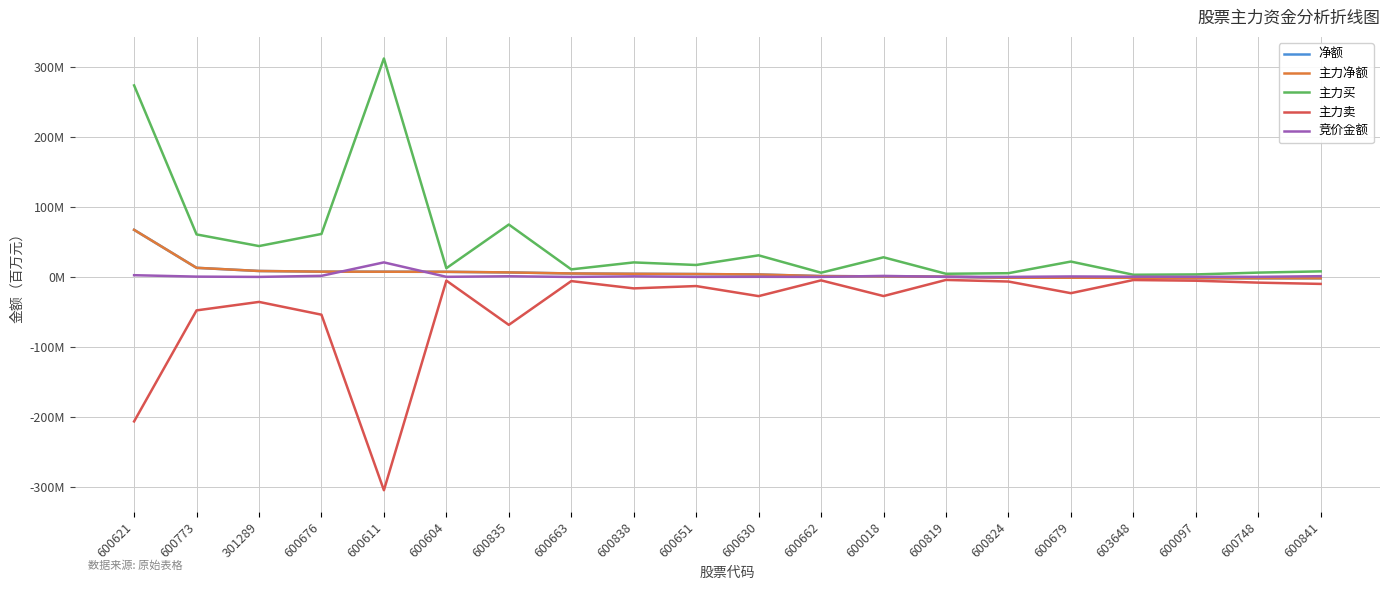

What is the minimum value shown in the chart?

-305.3